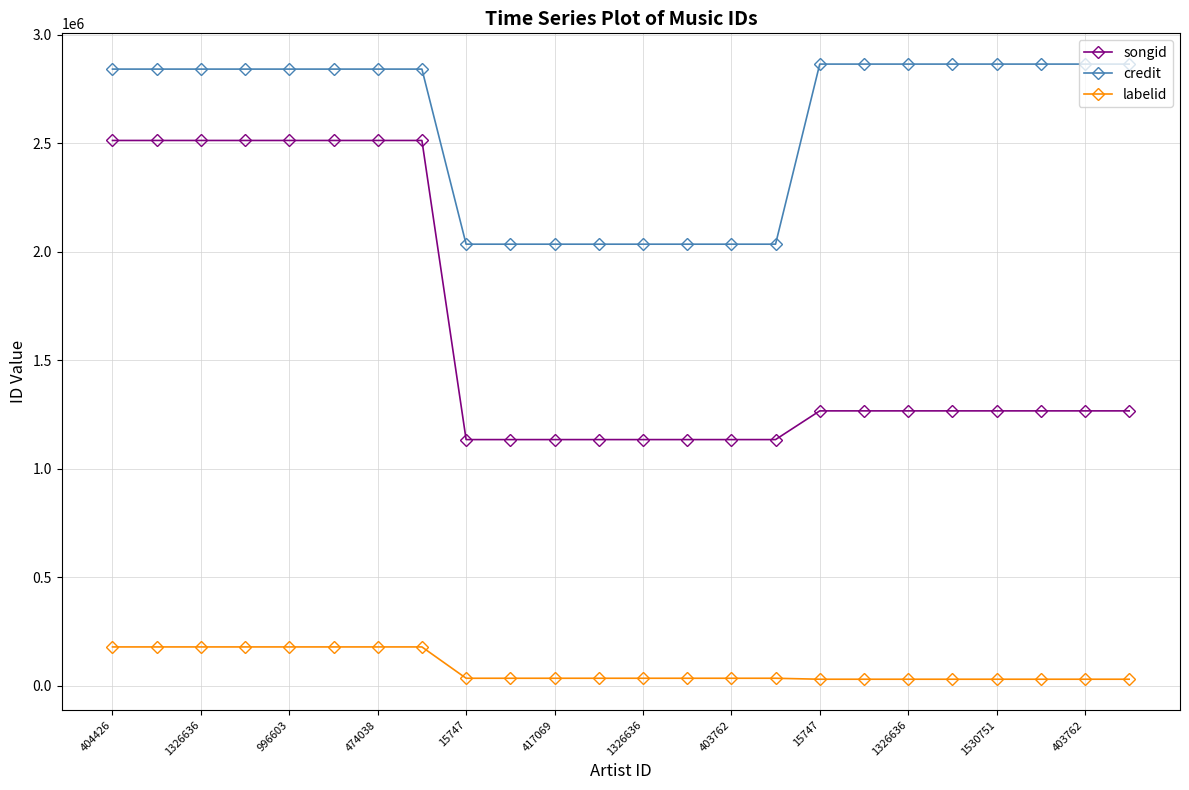

True or false: labelid and credit cross at least once.

False